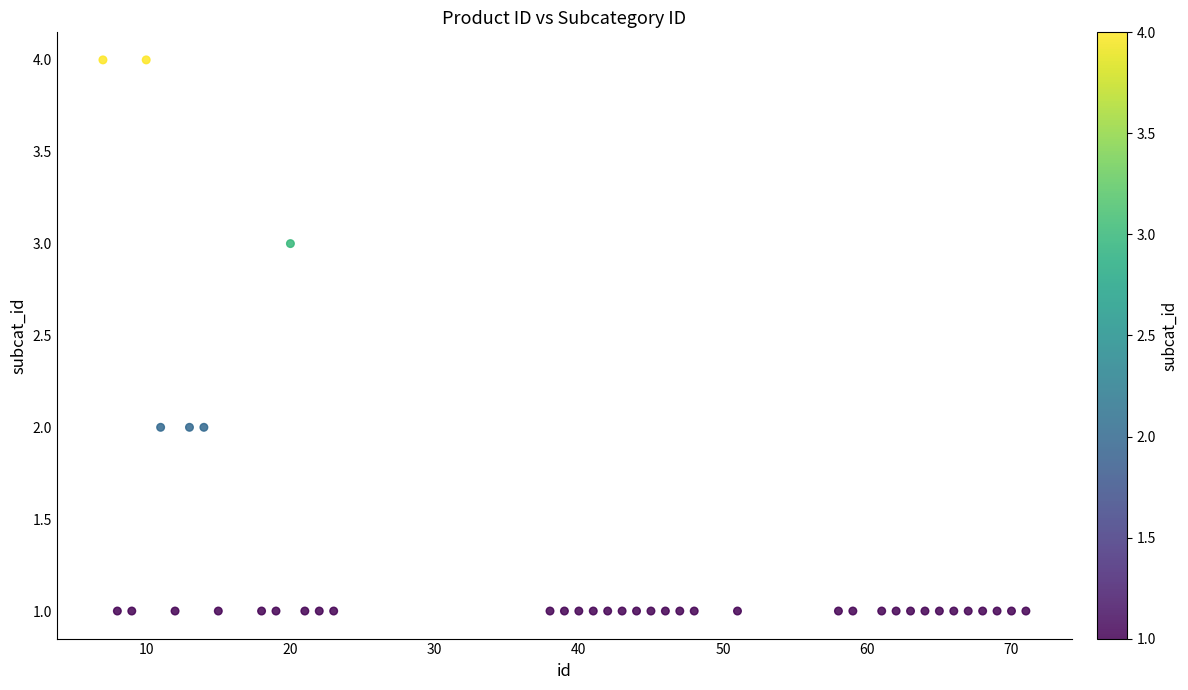

What is the range of X values (max minus min)?

64